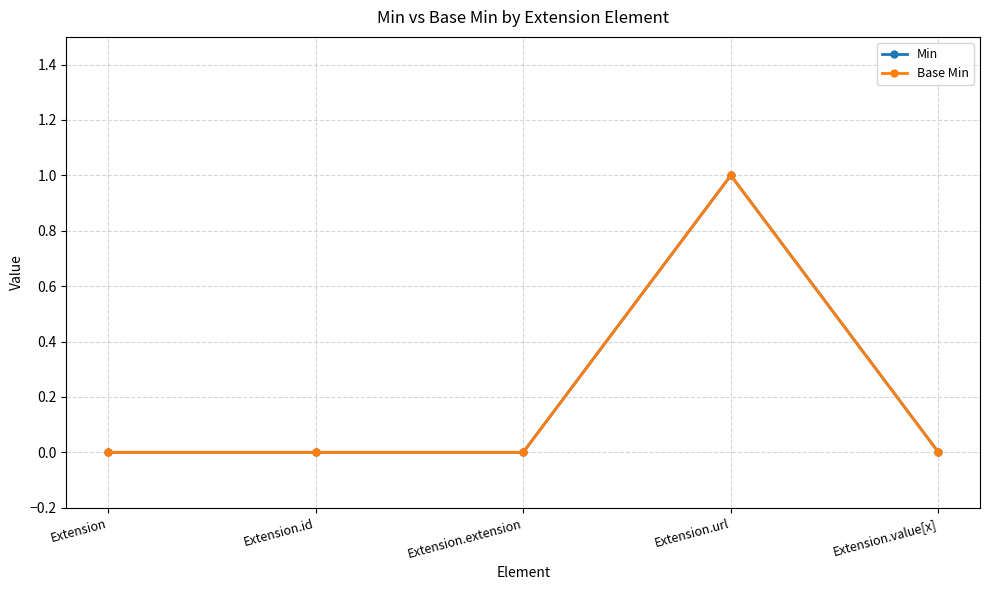

Between Extension.id and Extension.url, which series saw the biggest shift?

Min